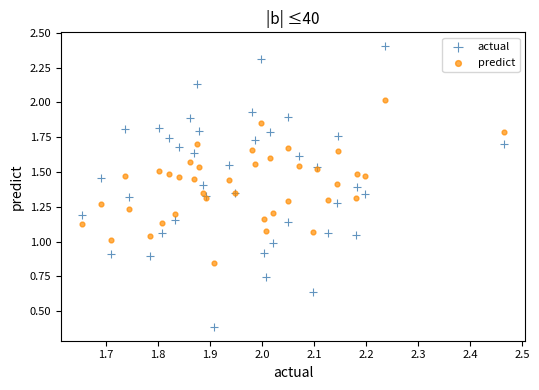

What are all the series names shown in the legend?

actual, predict